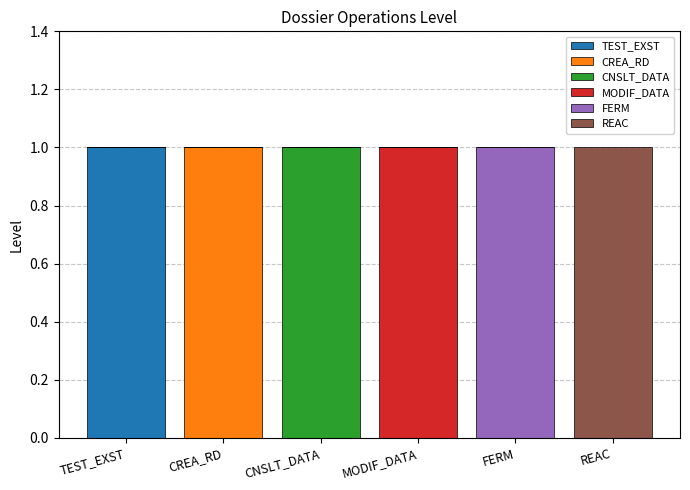

How many series are shown in this chart?

6